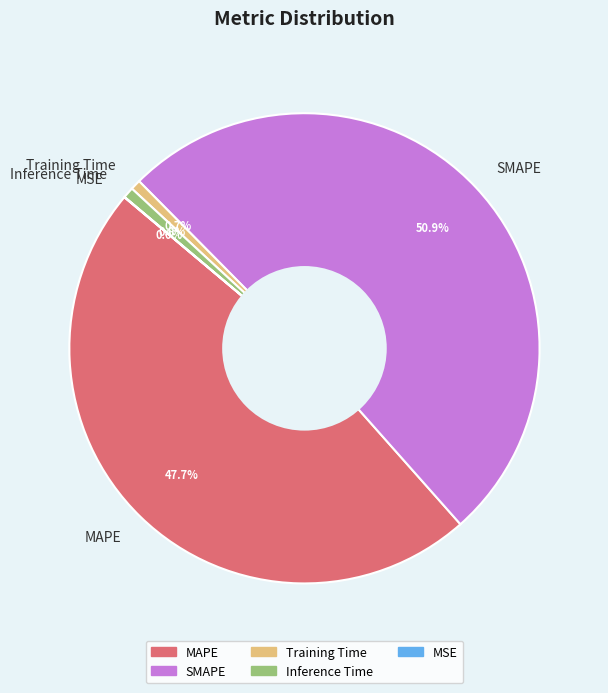

Between Training Time and MAPE, which is larger?

MAPE